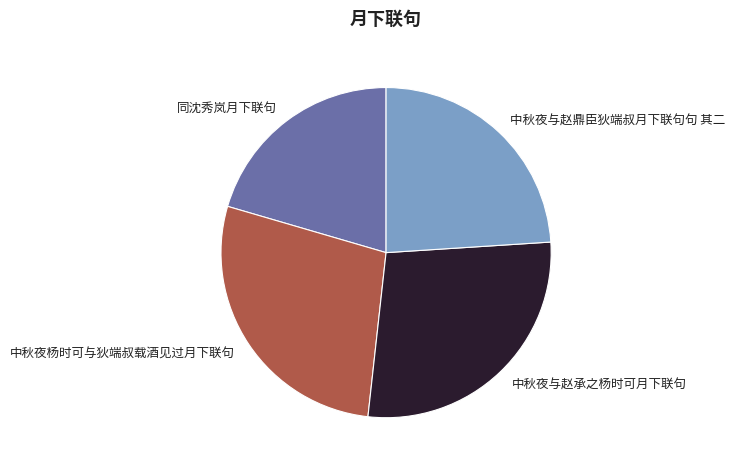

Which slice is the smallest?

同沈秀岚月下联句